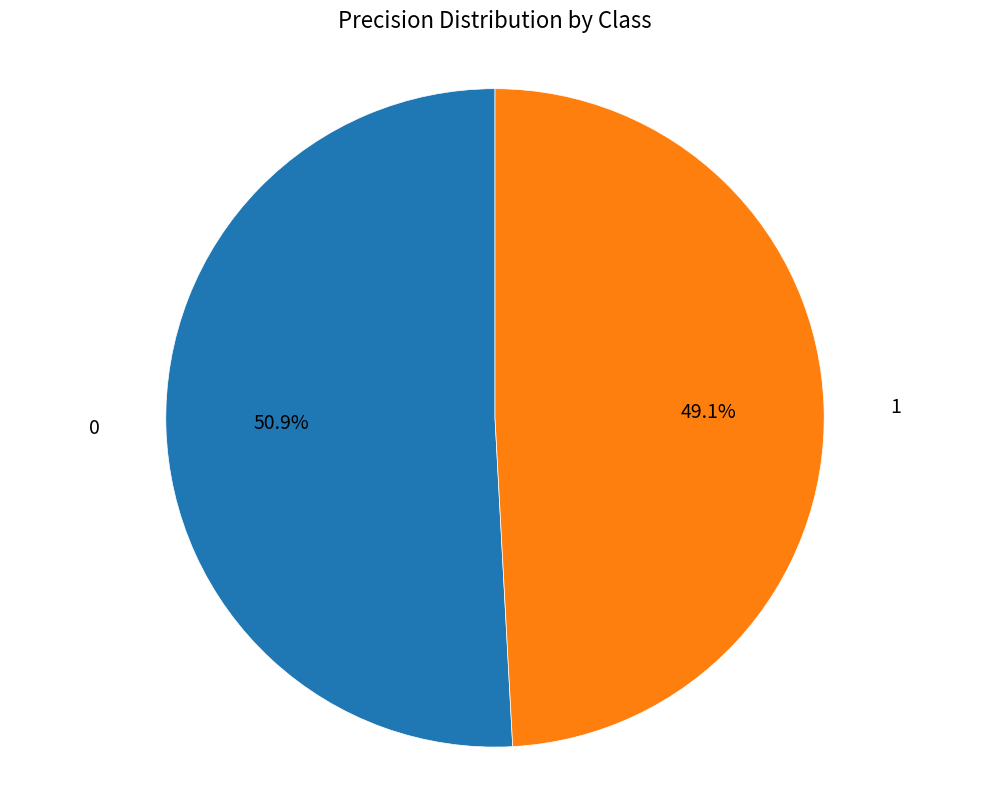

Is there any slice that represents more than half of the pie?

Yes